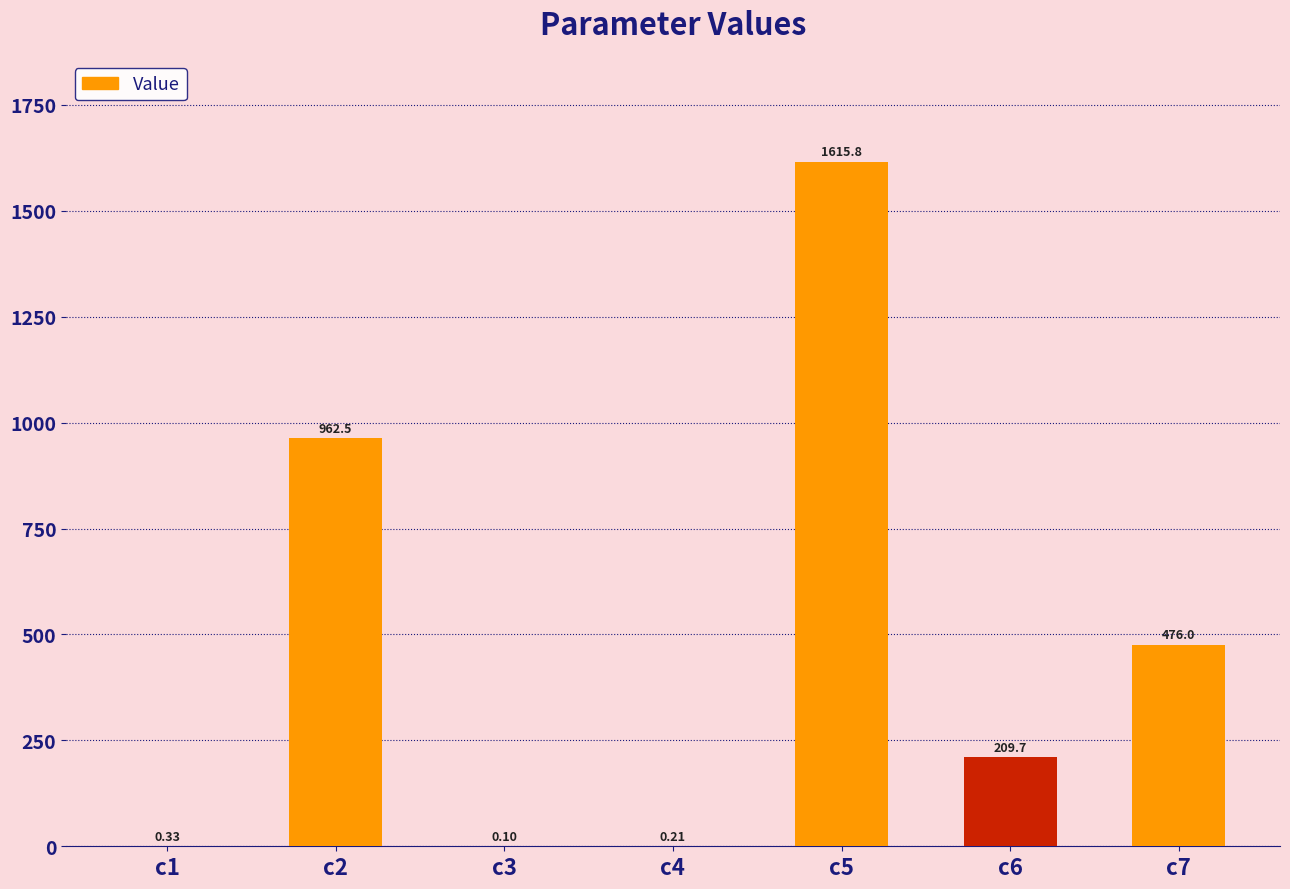

Approximately how many times larger is the value at c5 compared to c6?

7.7